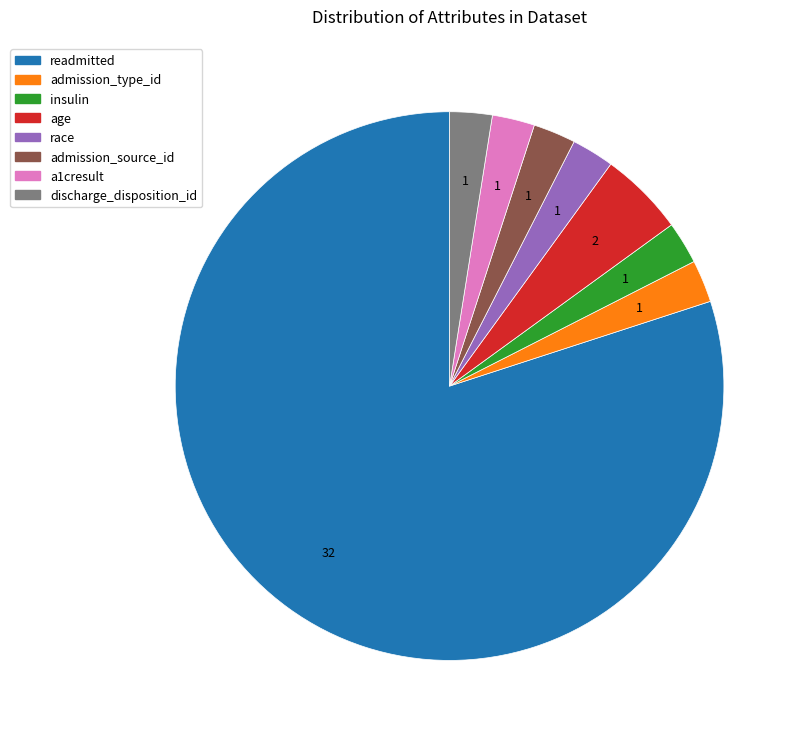

The admission_type_id slice represents 8% of the pie. True or false?

False